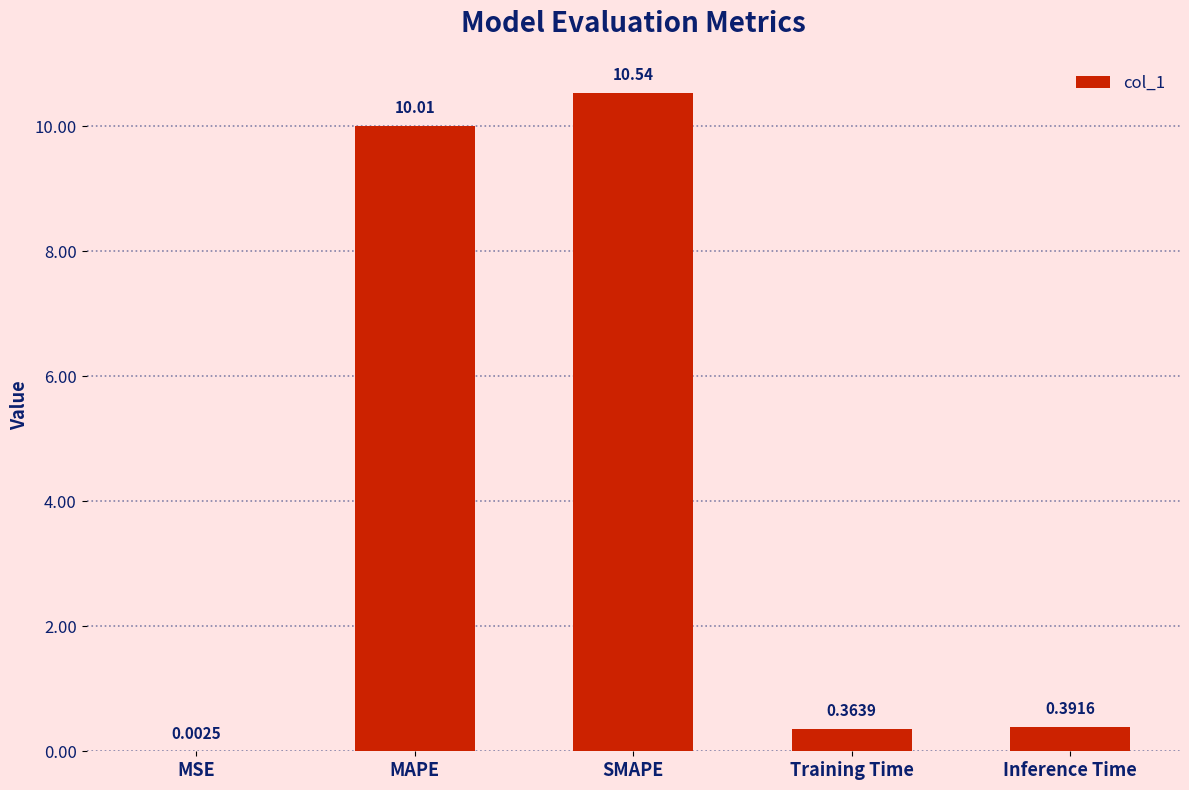

Which has a higher value, SMAPE or Inference Time?

SMAPE